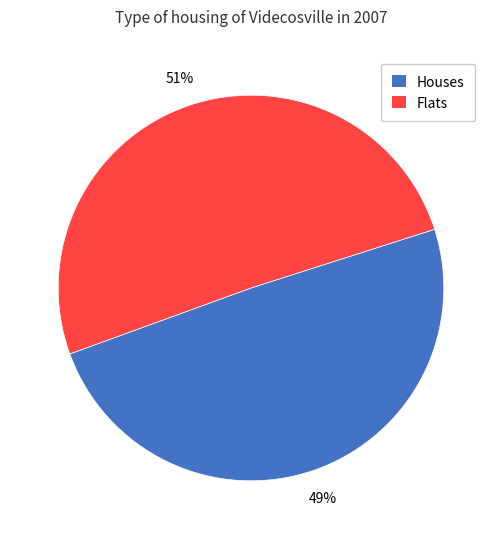

How many slices are in this pie chart?

2